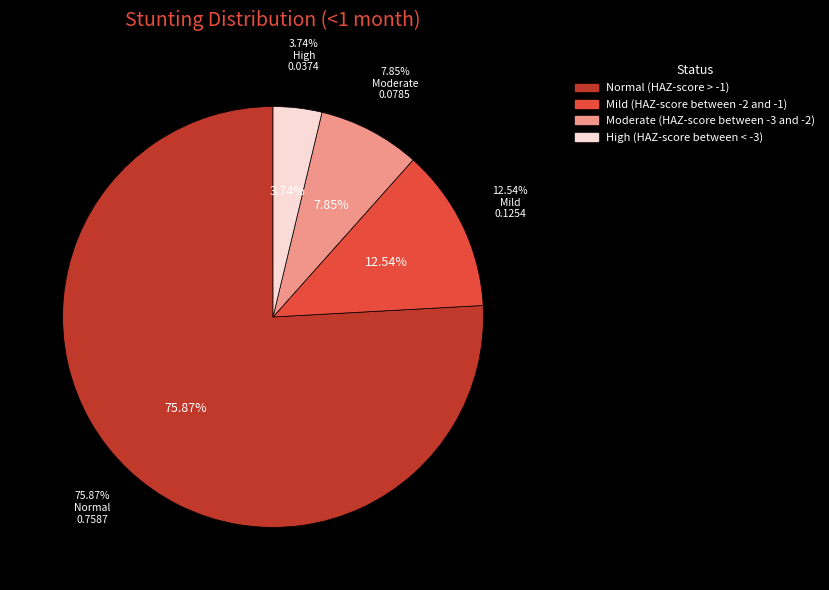

To the nearest percent, what is the combined percentage of High (HAZ-score between < -3) and Moderate (HAZ-score between -3 and -2)?

12%